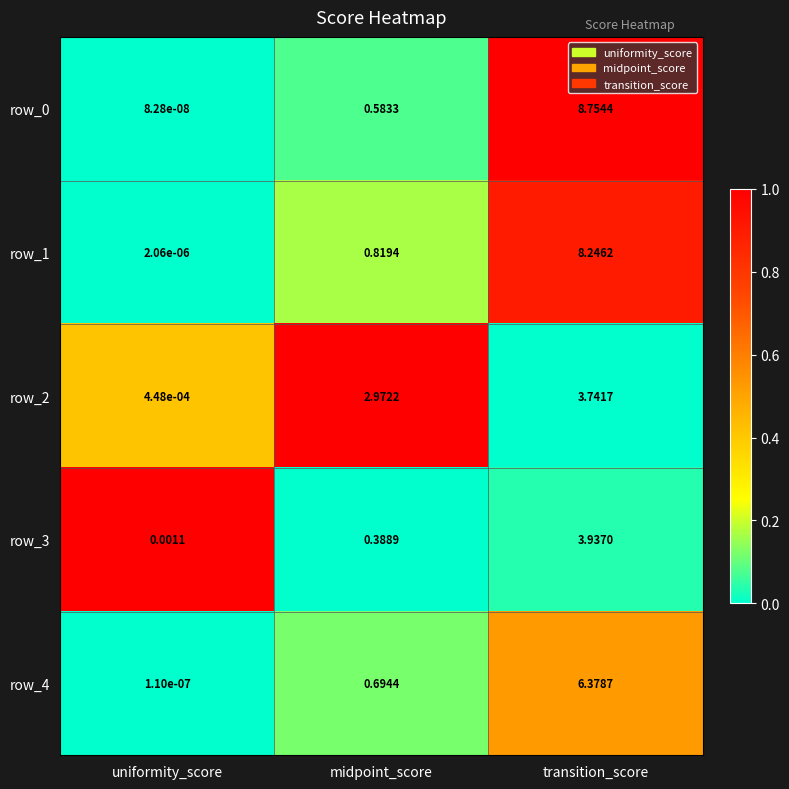

Which category has the lowest value in the row_4 series?

uniformity_score